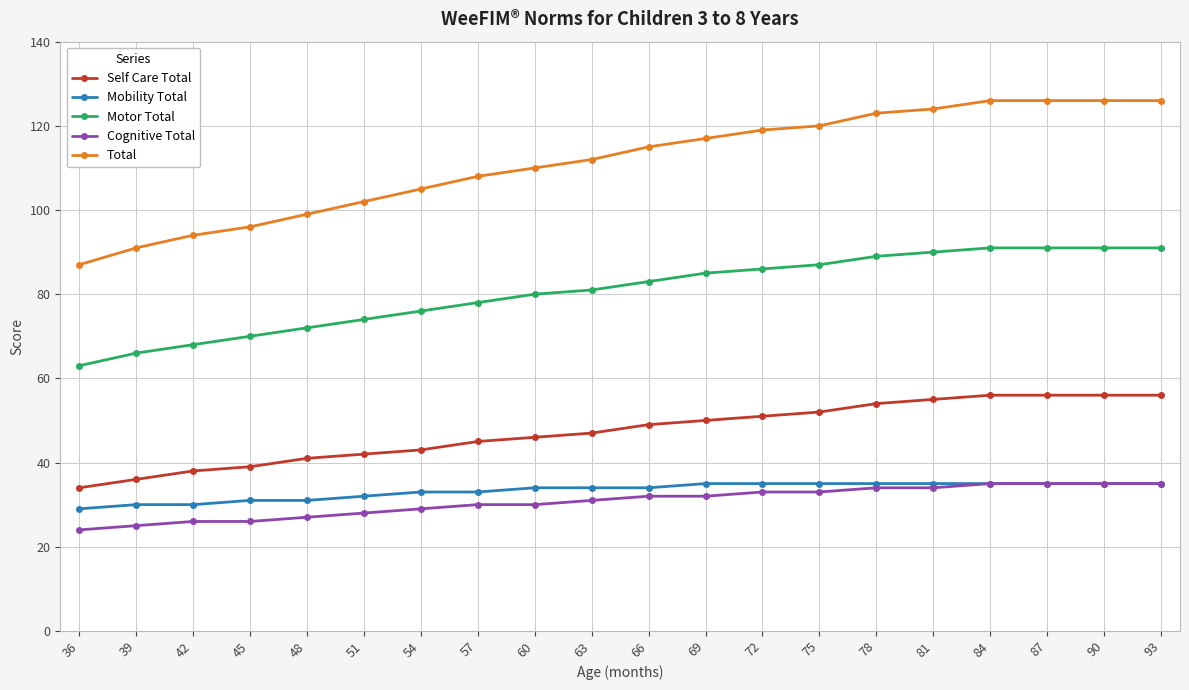

True or false: Self Care Total and Cognitive Total intersect in this chart.

False